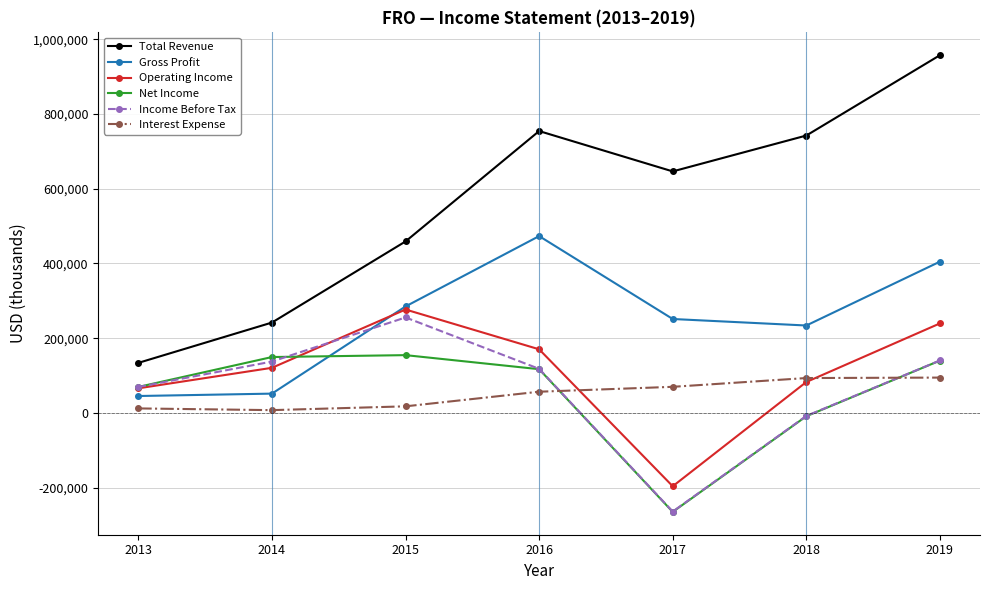

In Interest Expense, how many points are lower than both neighbors (excluding endpoints)?

1